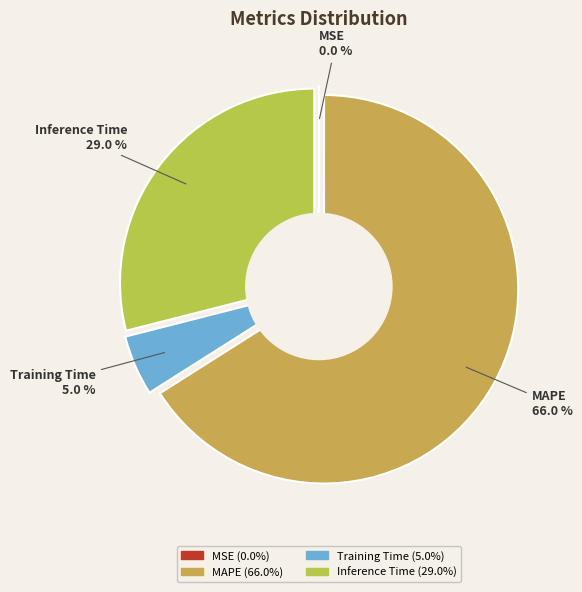

To the nearest percent, what percentage of the pie is Inference Time?

29%